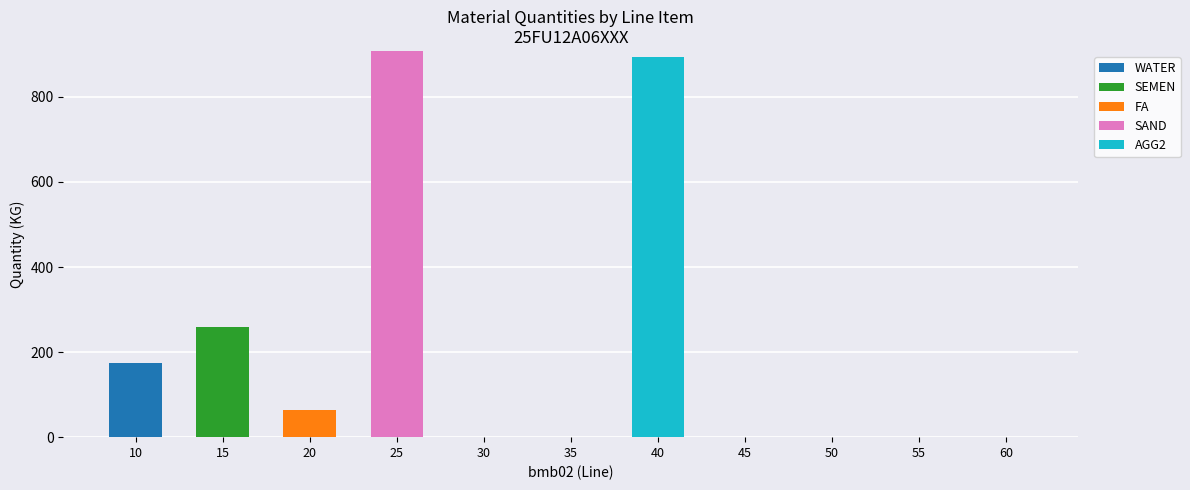

True or false: WATER has a value of -85 at 60.

False